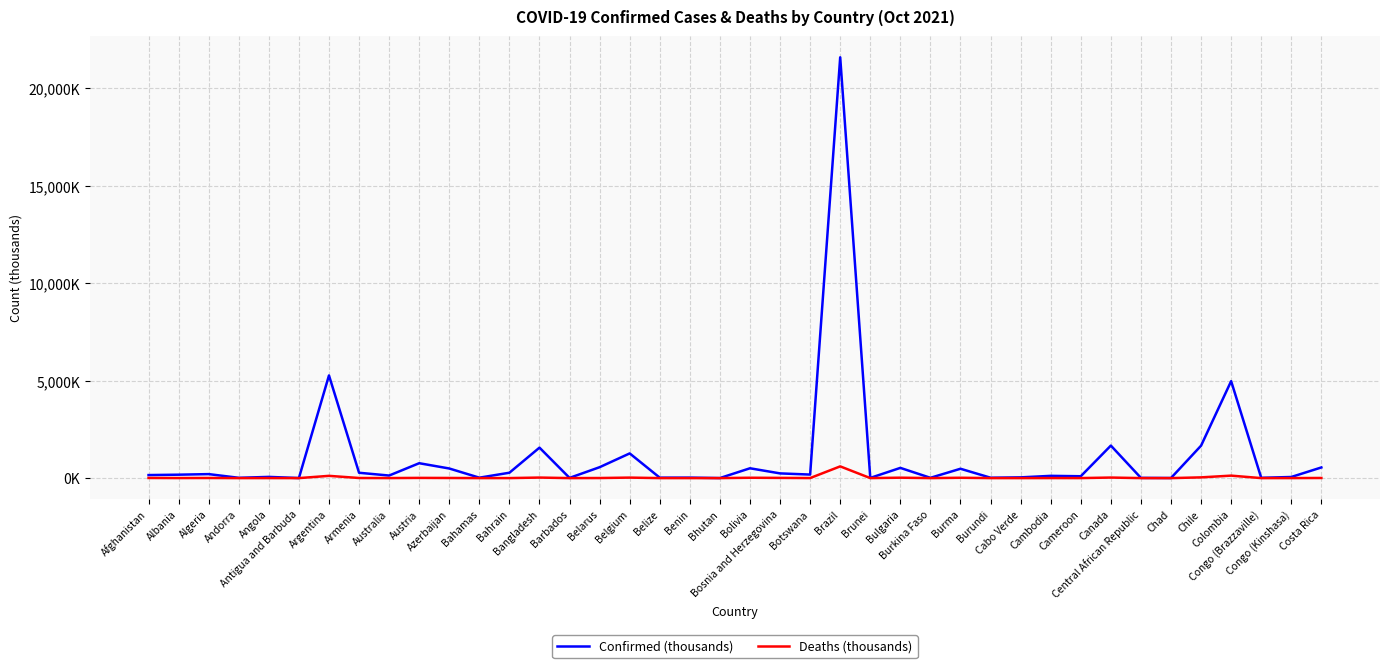

Is it true that Confirmed (thousands) equals 19.3 at Burundi?

True